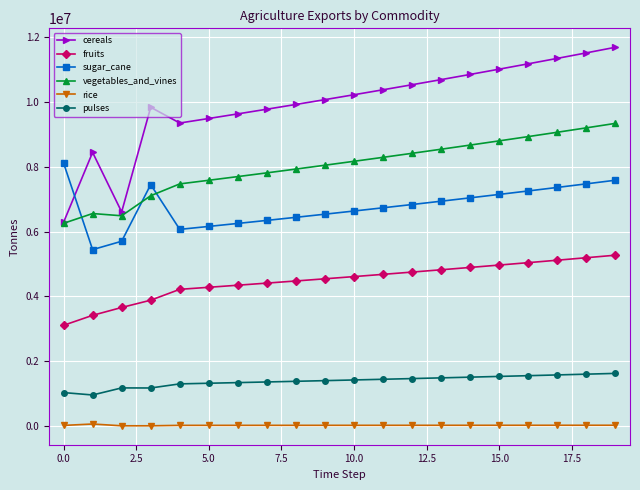

What is the maximum value for sugar_cane?

8116188.4